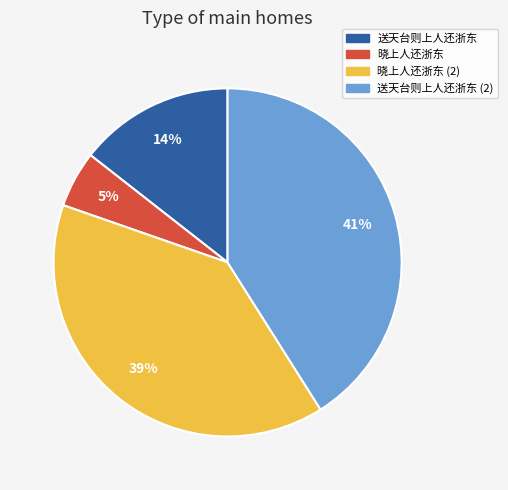

To the nearest percent, what is the difference between the largest and smallest slice percentages?

36%